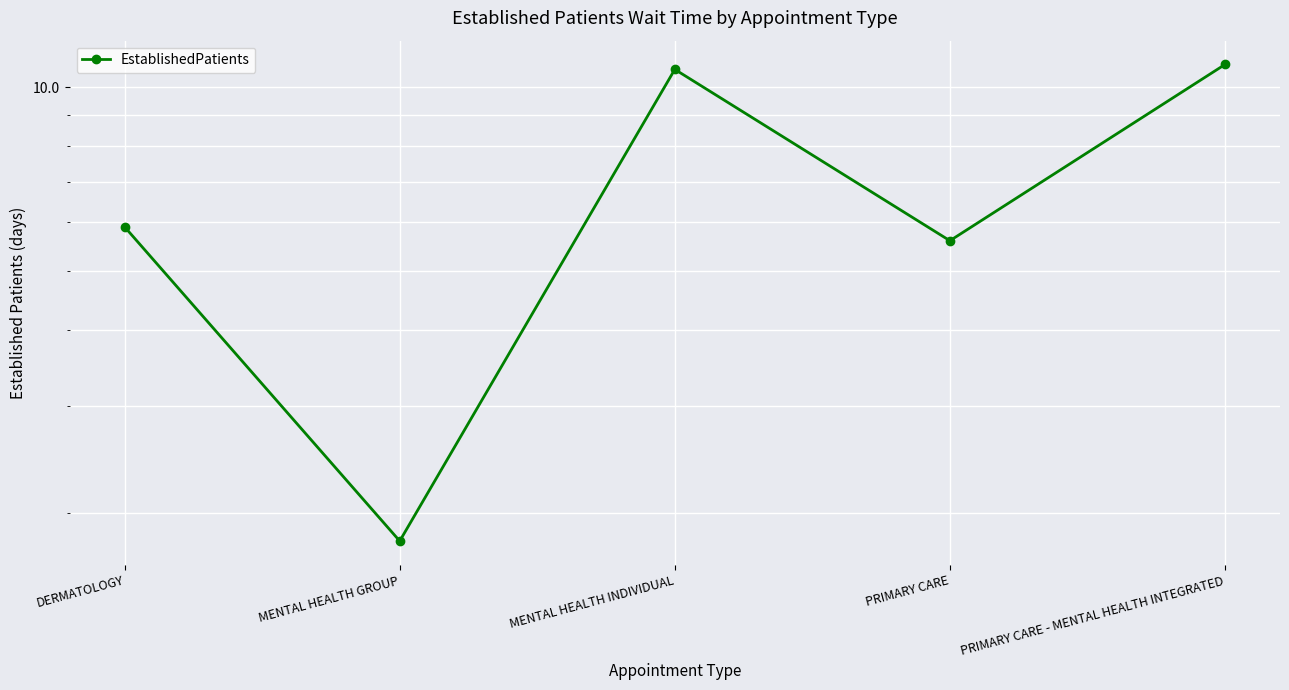

At which category does the chart reach its peak across all series?

PRIMARY CARE - MENTAL HEALTH INTEGRATED